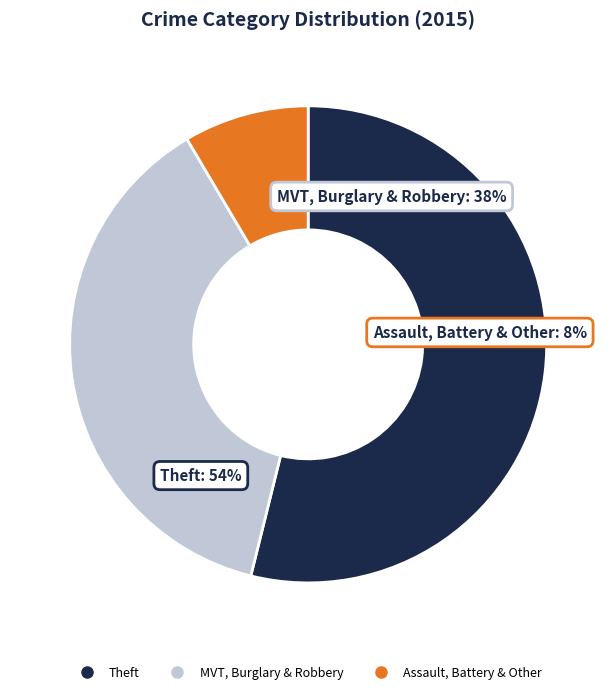

Does Theft represent more than half of the total?

Yes